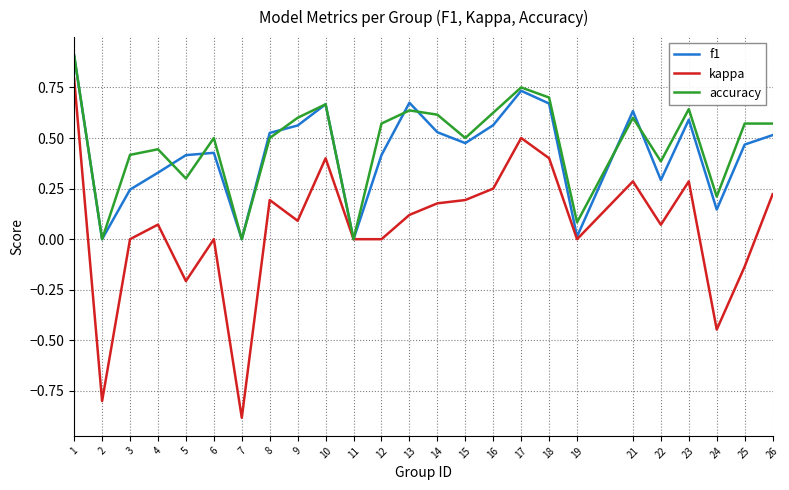

What is the total value across all series at 12?

1.0